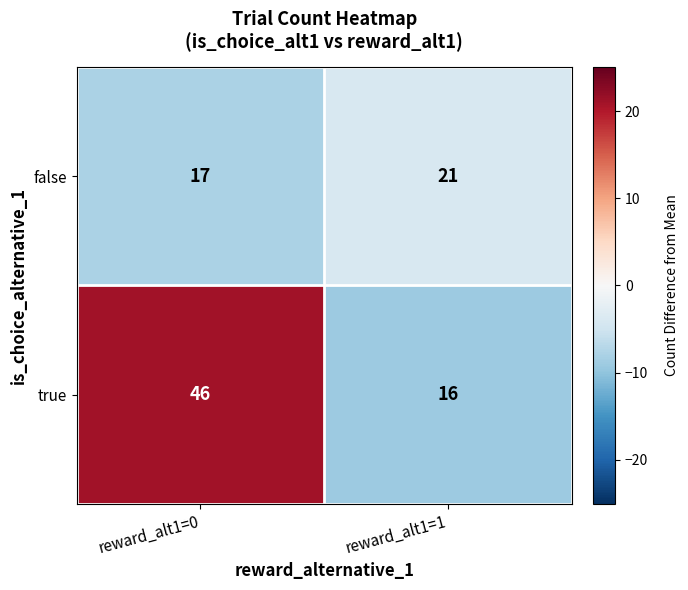

Rank the series by their maximum value, from lowest to highest.

false, true